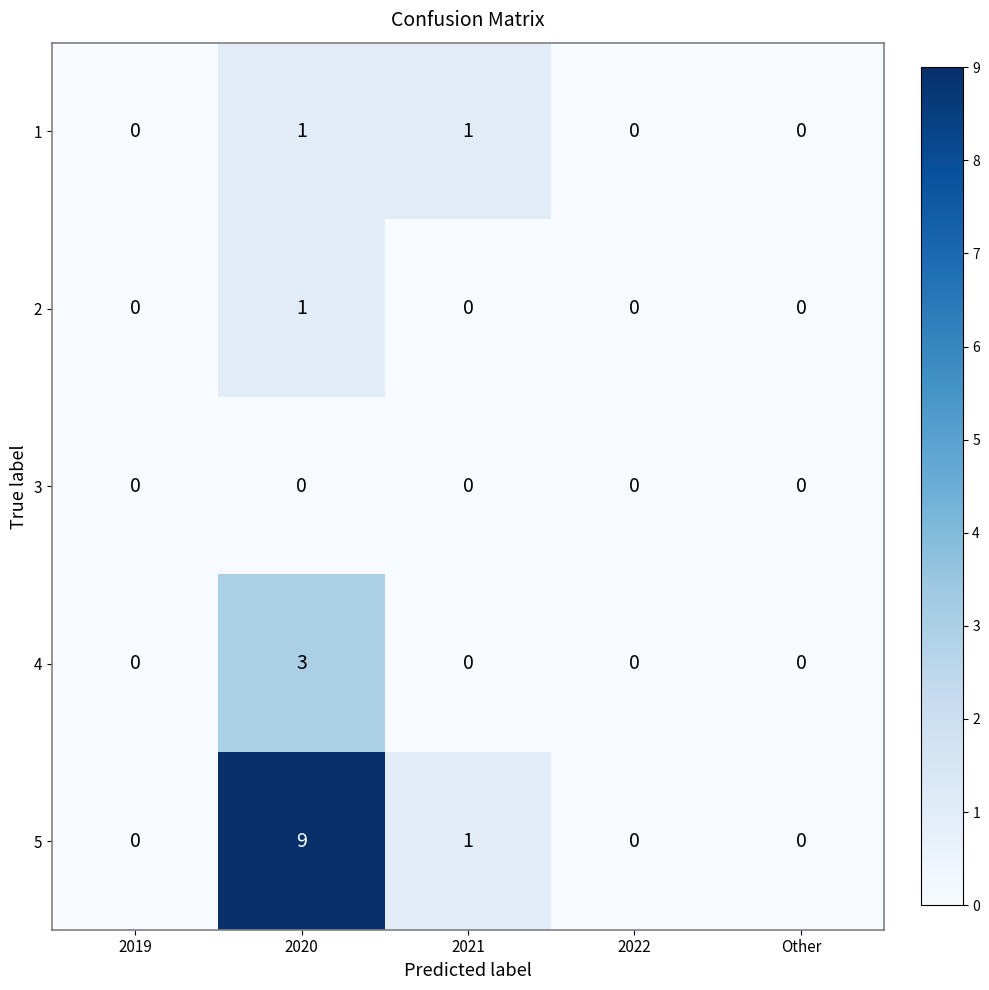

Which series has the widest spread of values?

5